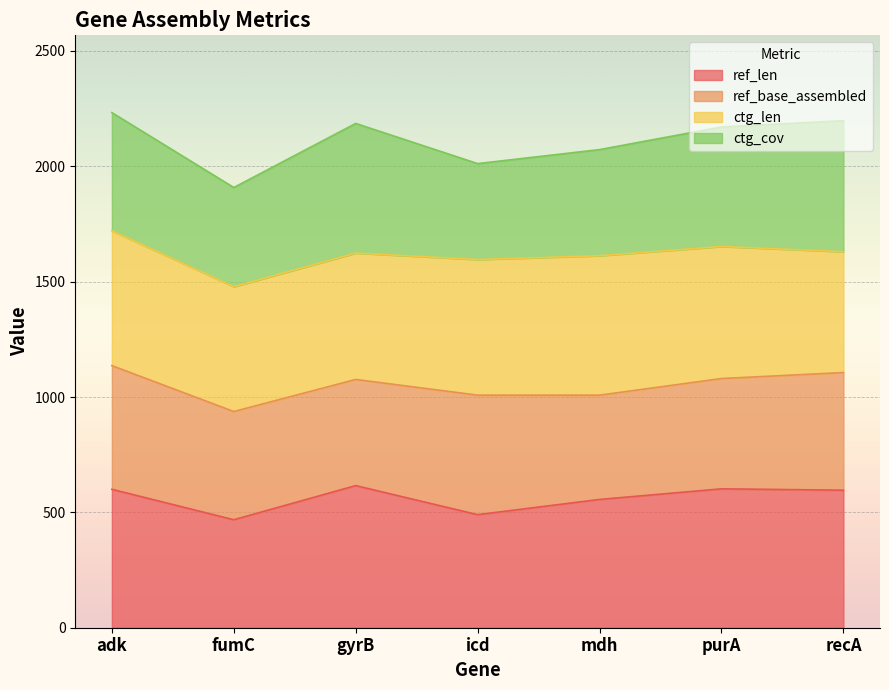

In ref_base_assembled, how many points are higher than both neighbors (excluding endpoints)?

1